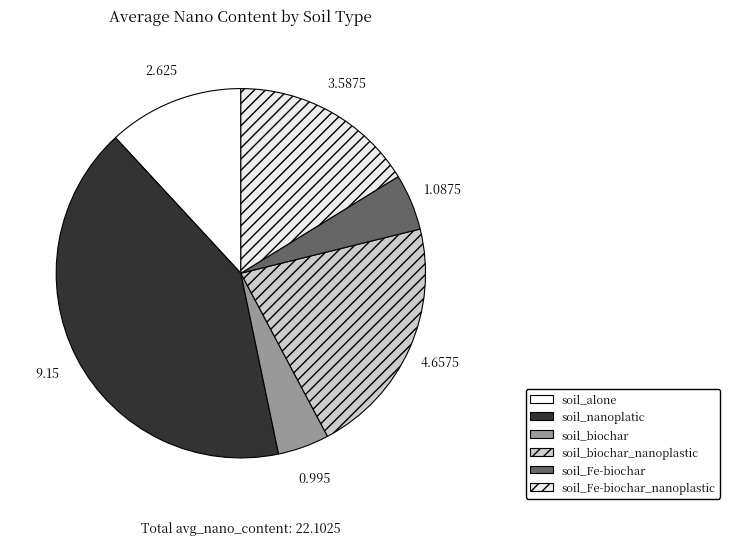

True or false: soil_biochar_nanoplastic accounts for 12% of the total.

False